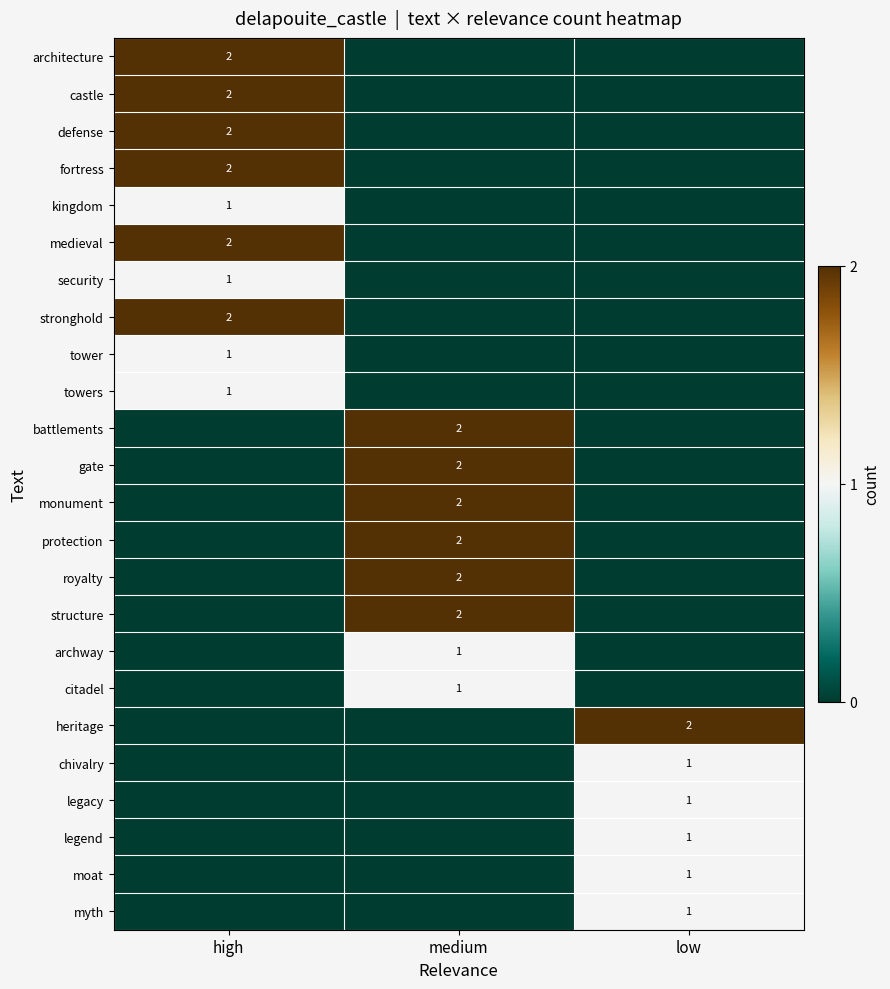

True or false: myth has a value of 2 at low.

False